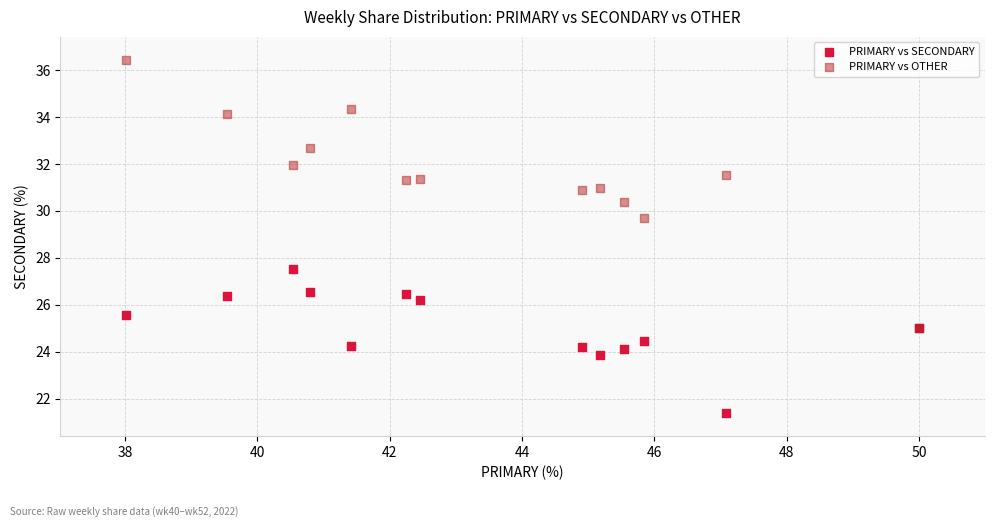

Which series has the largest Y range (max minus min)?

PRIMARY vs OTHER